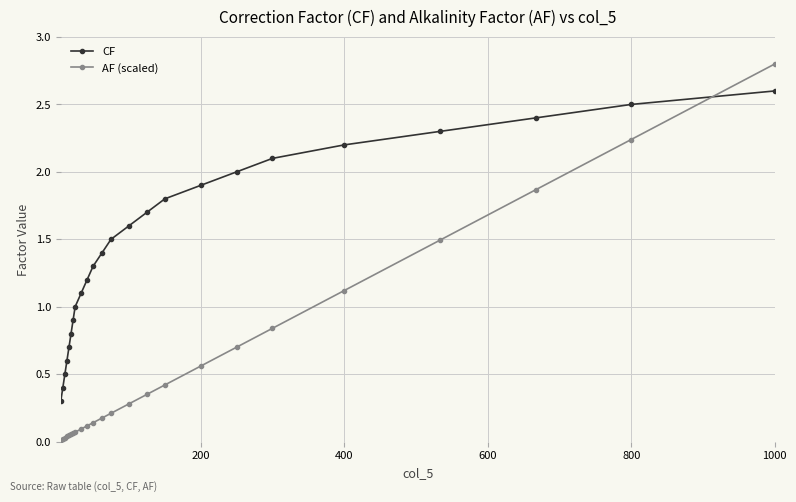

What is the sum of all AF (scaled) values?

13.7